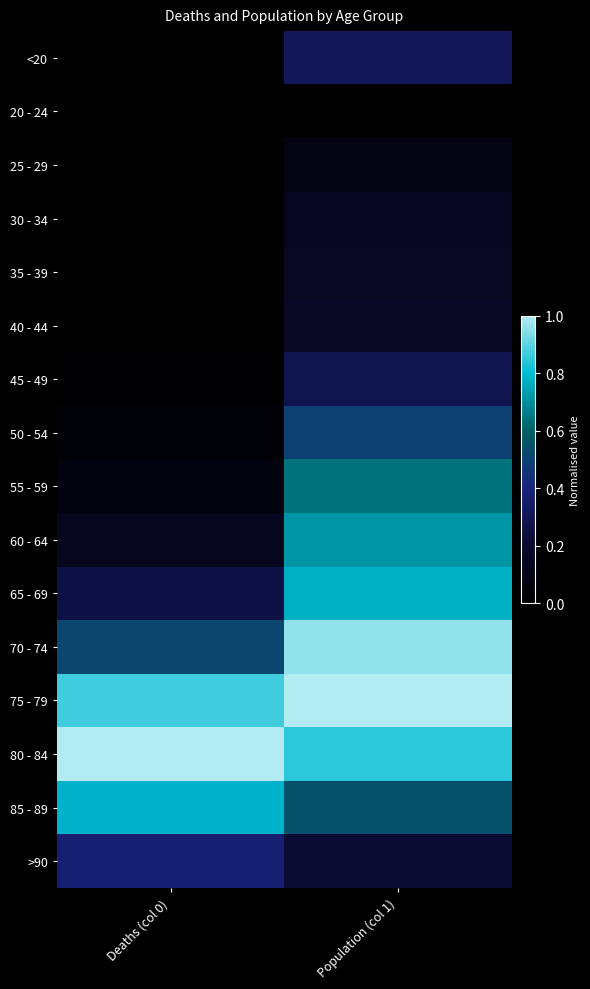

Reading left to right, what are all the values shown in this chart?

<20: Deaths (col 0)=0.0	Population (col 1)=0.3
20 - 24: Deaths (col 0)=0.0	Population (col 1)=0.0
25 - 29: Deaths (col 0)=0.0	Population (col 1)=0.1
30 - 34: Deaths (col 0)=0.0	Population (col 1)=0.1
35 - 39: Deaths (col 0)=0.0	Population (col 1)=0.1
40 - 44: Deaths (col 0)=0.0	Population (col 1)=0.2
45 - 49: Deaths (col 0)=0.0	Population (col 1)=0.3
50 - 54: Deaths (col 0)=0.0	Population (col 1)=0.5
55 - 59: Deaths (col 0)=0.1	Population (col 1)=0.6
60 - 64: Deaths (col 0)=0.1	Population (col 1)=0.7
65 - 69: Deaths (col 0)=0.3	Population (col 1)=0.8
70 - 74: Deaths (col 0)=0.5	Population (col 1)=1.0
75 - 79: Deaths (col 0)=0.9	Population (col 1)=1.0
80 - 84: Deaths (col 0)=1.0	Population (col 1)=0.9
85 - 89: Deaths (col 0)=0.8	Population (col 1)=0.6
>90: Deaths (col 0)=0.4	Population (col 1)=0.2